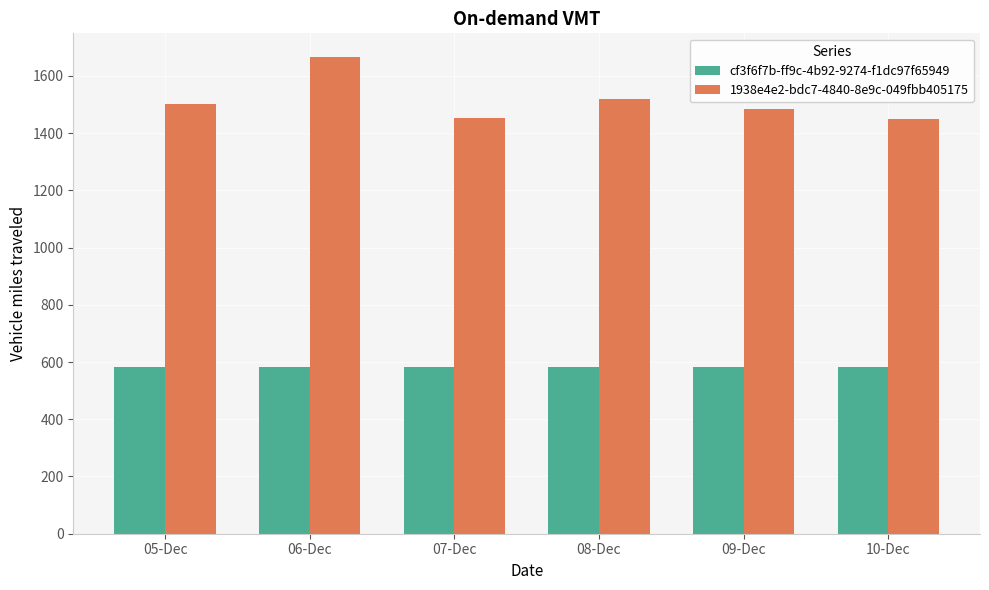

How many bars are there in each group?

2